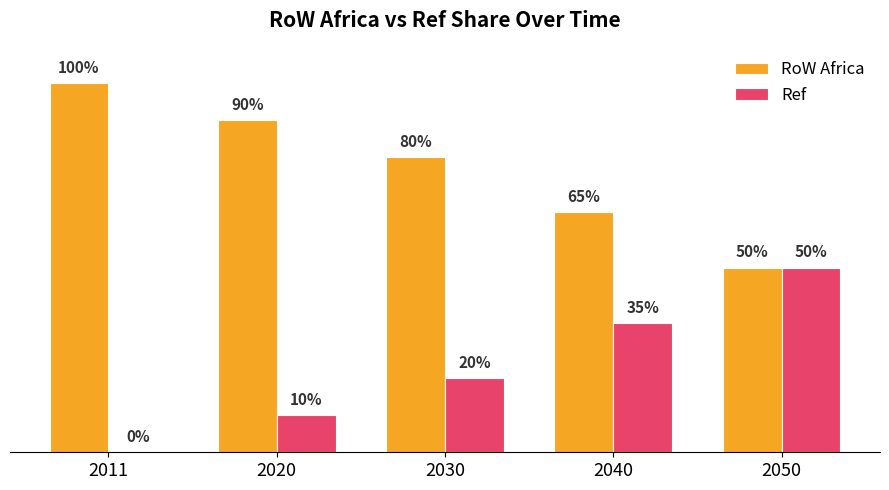

Are the bars grouped side by side (vs. stacked)?

Yes